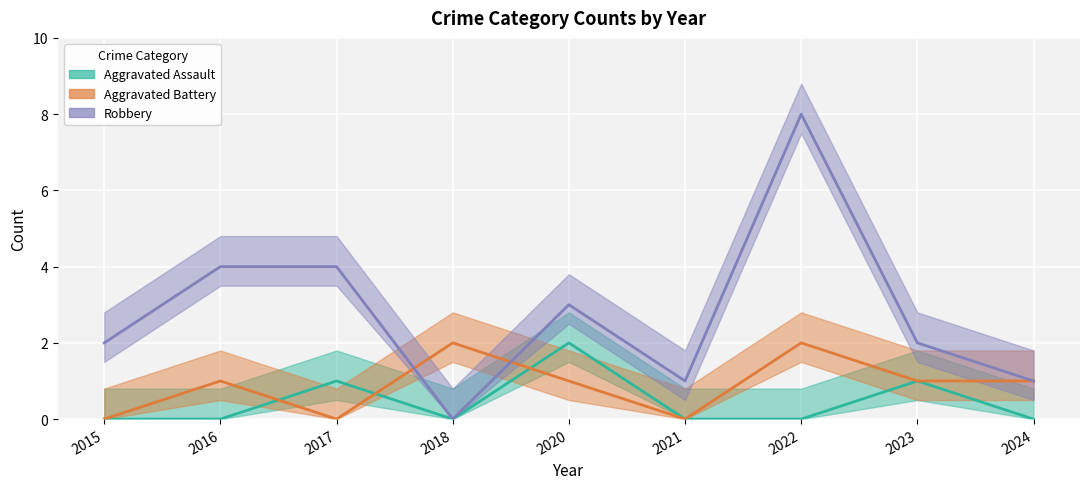

Reading left to right, list all the values displayed in this chart.

Aggravated Assault: 0	0	1	0	2	0	0	1	0
Aggravated Battery: 0	1	0	2	1	0	2	1	1
Robbery: 2	4	4	0	3	1	8	2	1